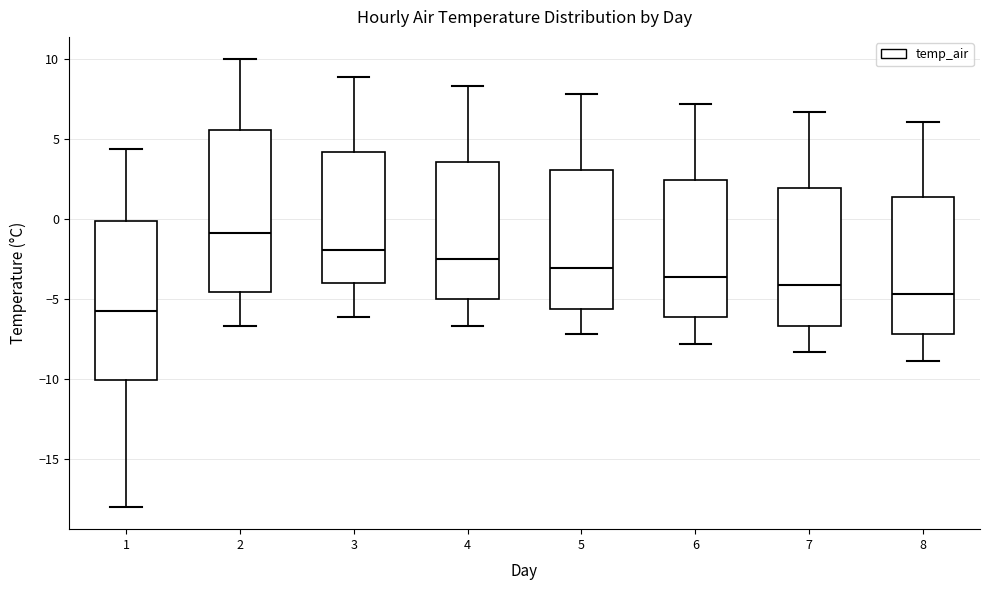

Where does the lower whisker of the box at x = 2 end on the y-axis? The values are not printed on the chart, so give them approximately, as read against the axis.

-6.5